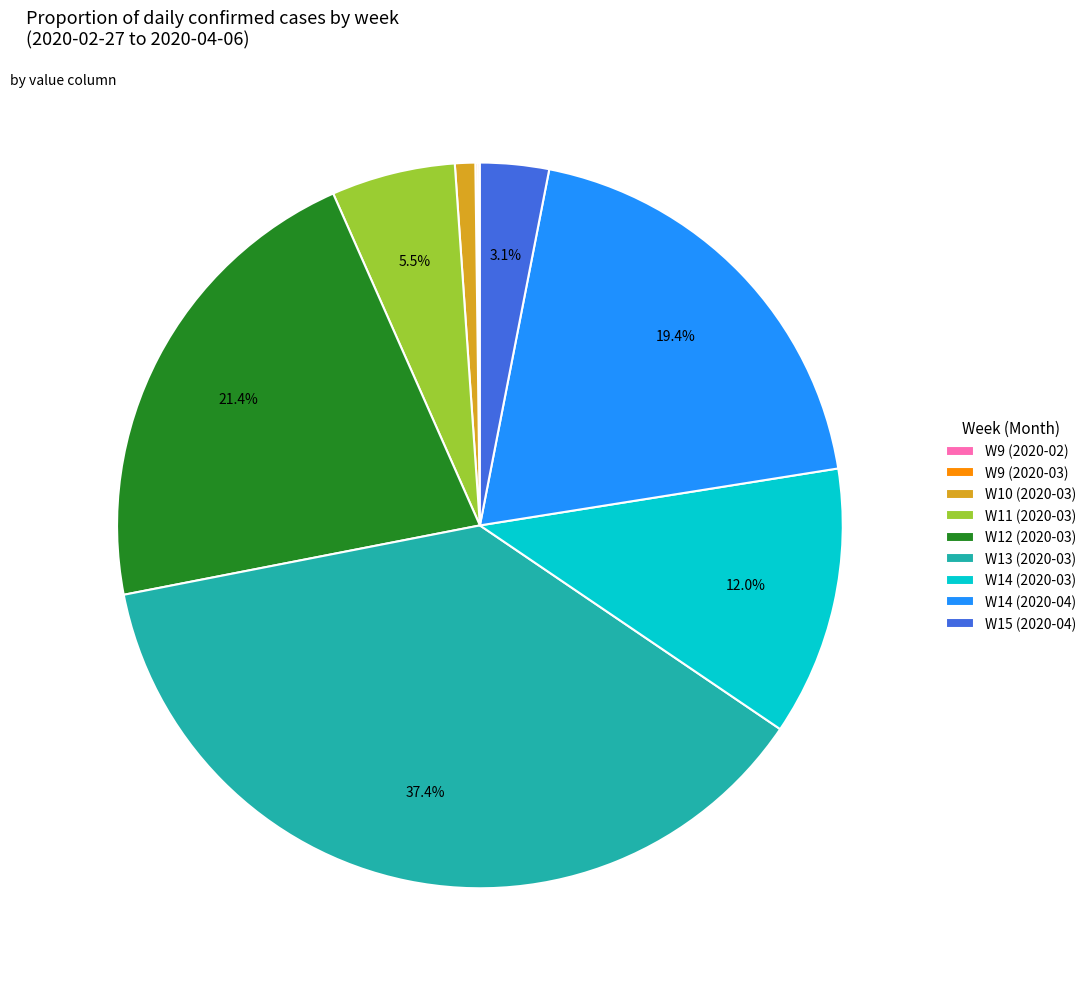

What is the largest slice in the pie chart?

W13 (2020-03)